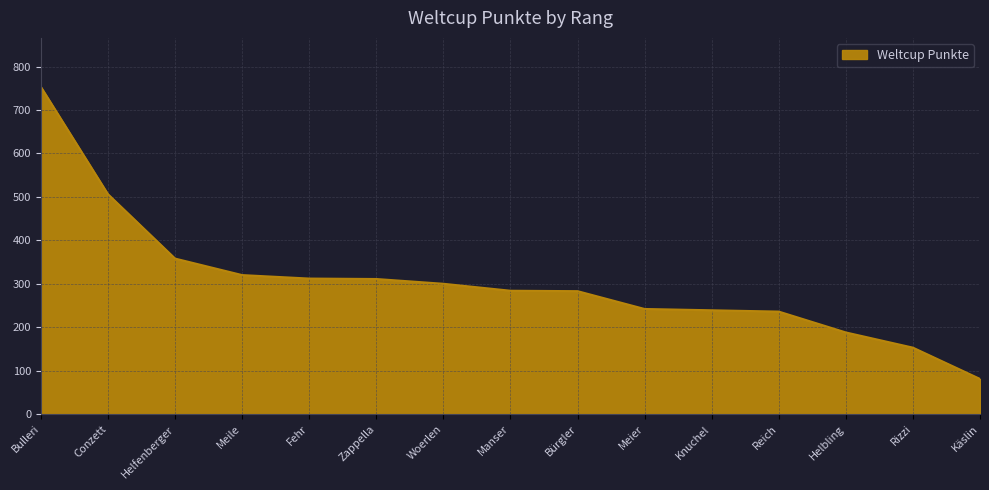

What is the greatest value displayed?

753